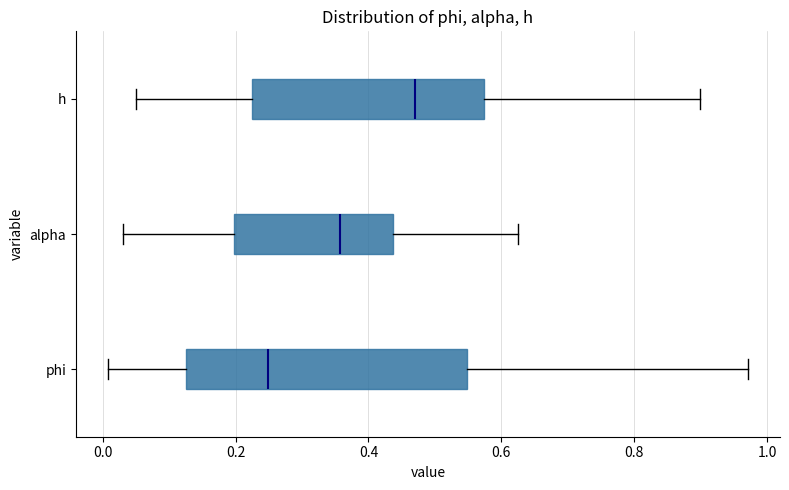

Reading bottom to top, transcribe this box plot: for each box, give where its median line is, the range the box spans, and where its two whiskers end, as read against the x-axis. The values are not printed on the chart, so give them approximately, as read against the axis.

phi: median 0.24, box 0.12 to 0.54, whiskers 0.00 to 0.98
alpha: median 0.36, box 0.20 to 0.44, whiskers 0.04 to 0.62
h: median 0.48, box 0.22 to 0.58, whiskers 0.04 to 0.90